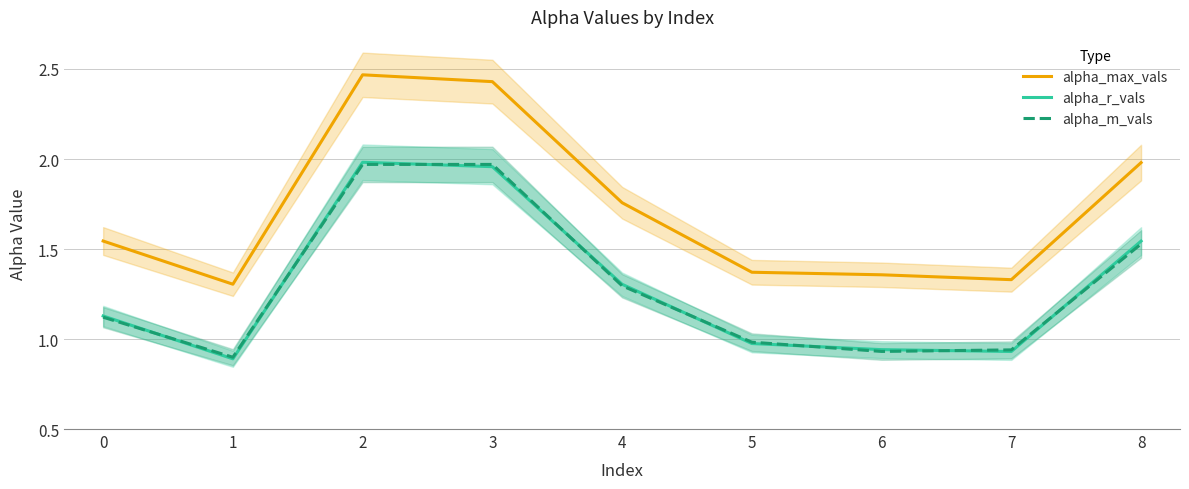

The value of alpha_max_vals at 6 is 1.4. True or false?

True